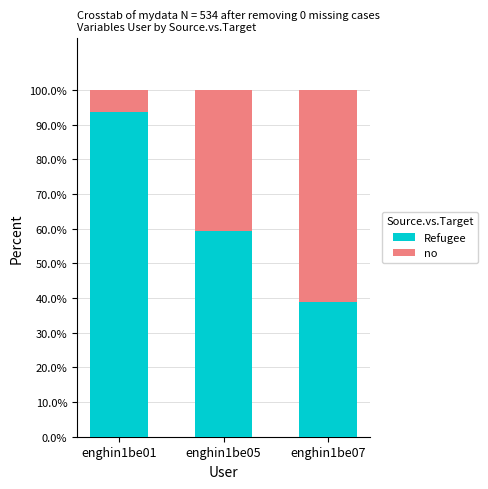

Reading right to left, transcribe the values for Refugee.

enghin1be07=38.9	enghin1be05=59.3	enghin1be01=93.7